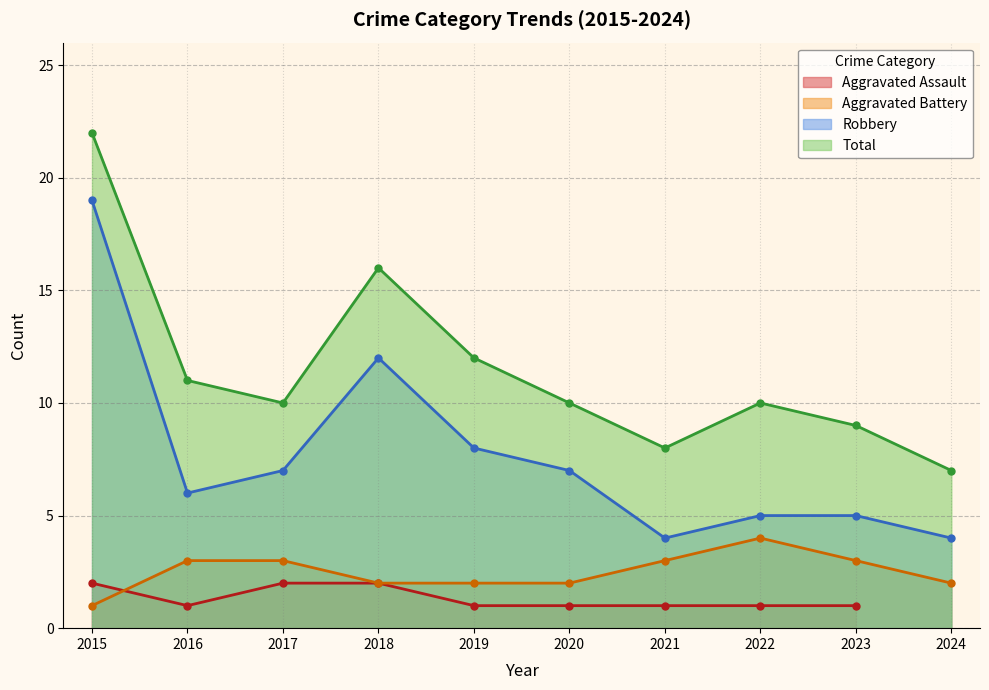

Which series has the largest total across all categories?

Total